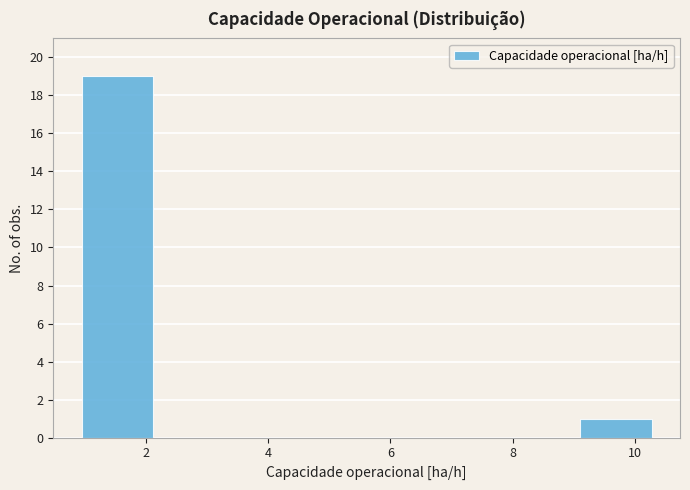

What is the height of the bar covering 1.0 to 2.2 on the x-axis? Neither the bar edges nor the heights are printed on the chart, so give them approximately, as read against the axes.

19